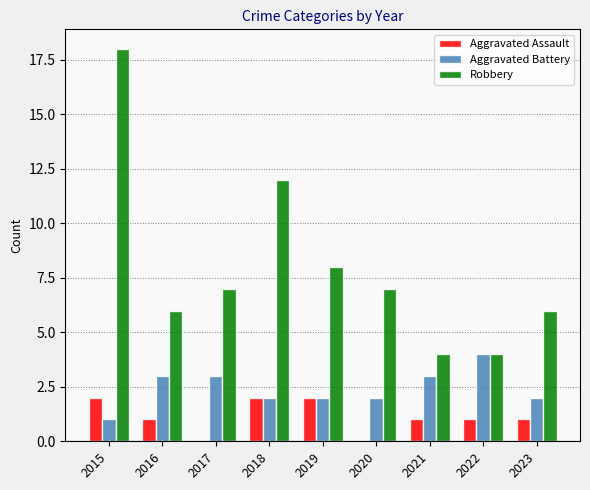

Which category has the highest value in the Robbery series?

2015